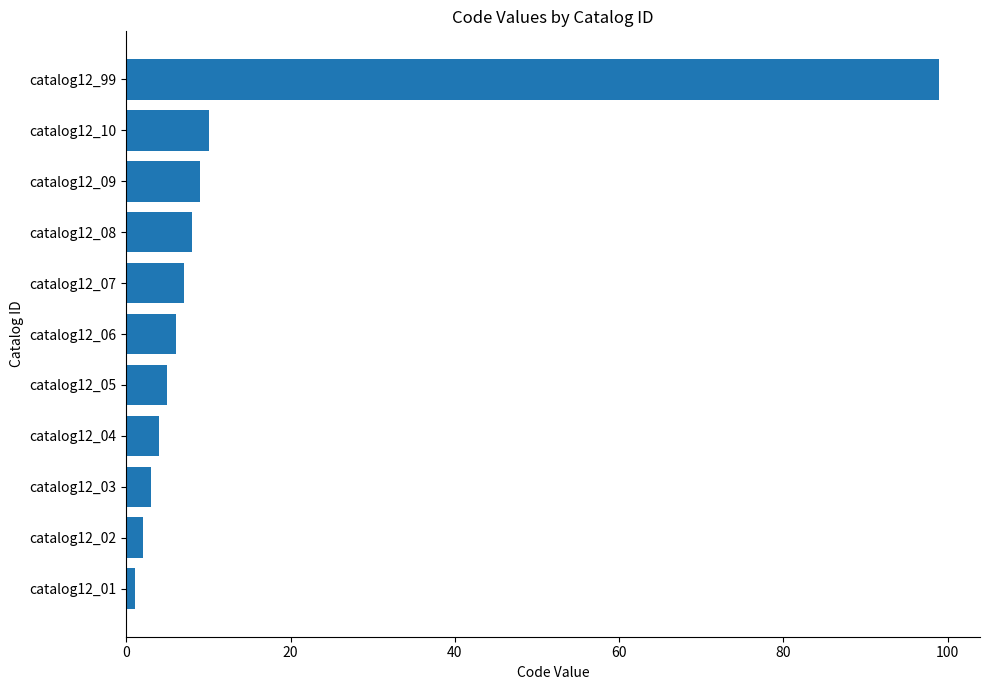

What is the difference between the second highest and second lowest values?

8